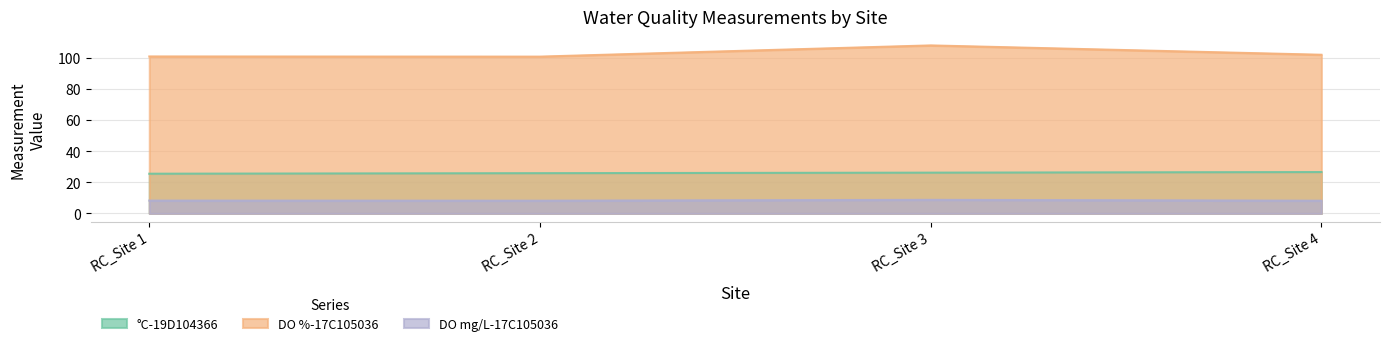

In DO mg/L-17C105036, how many points are lower than both neighbors (excluding endpoints)?

1